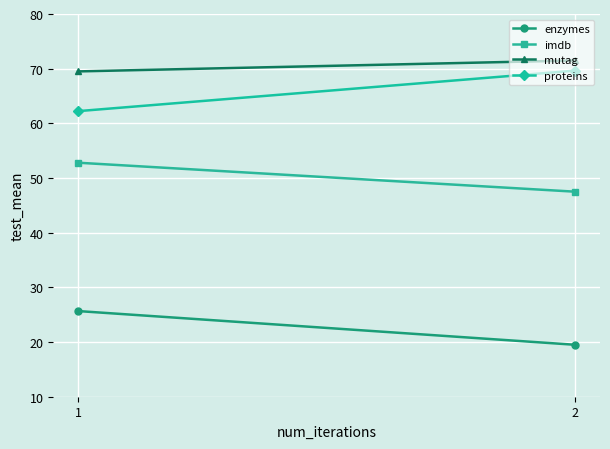

Is this an area chart (filled region under the line)?

No